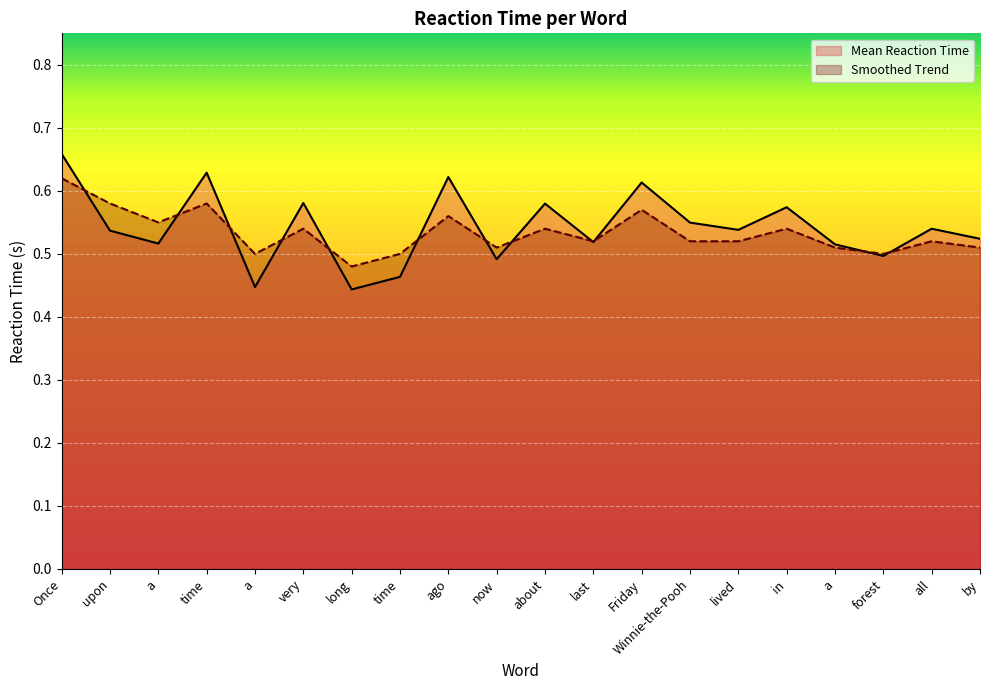

Which series ends up on top after the final intersection of Smoothed Trend and Mean Reaction Time?

Mean Reaction Time